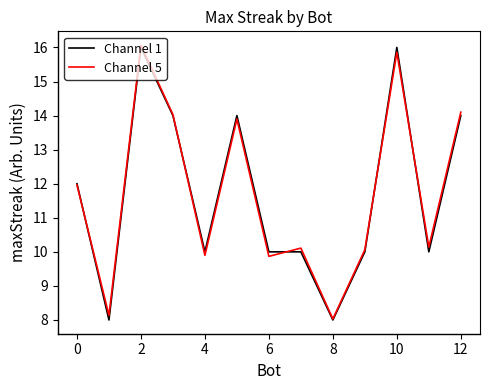

Count the number of data series in this chart.

2